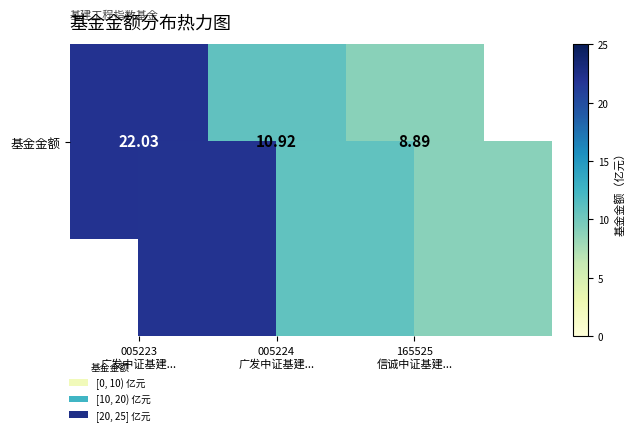

List the labels in order of value, largest first.

005223
广发中证基建..., 005224
广发中证基建..., 165525
信诚中证基建...